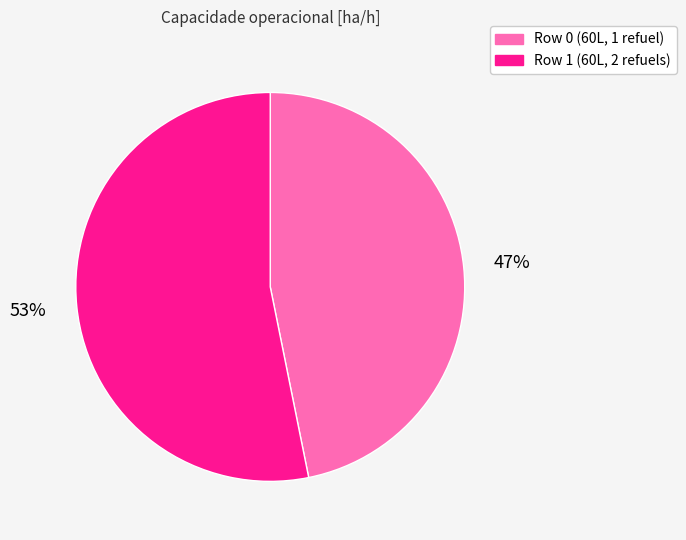

How many slices are in this pie chart?

2